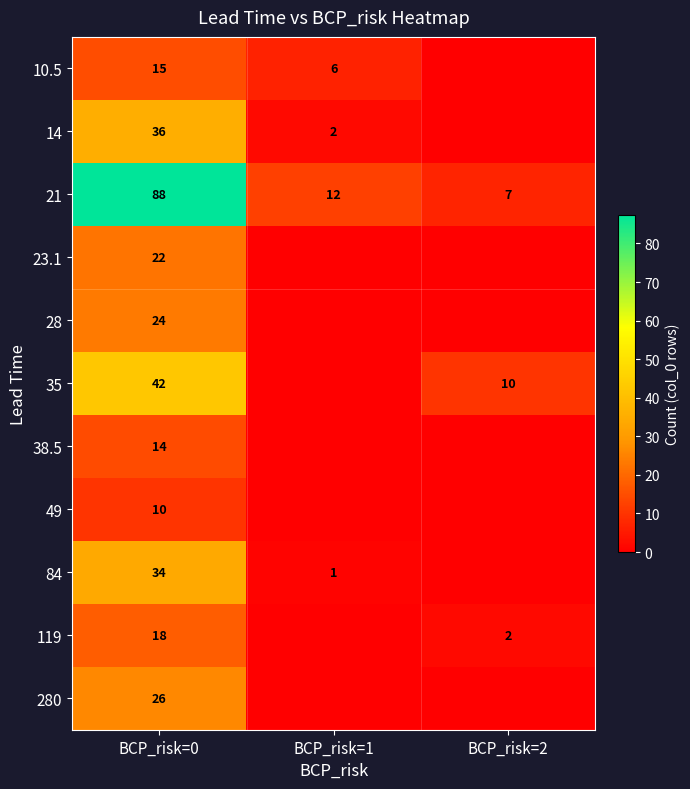

Rank the series at BCP_risk=0 from lowest to highest value.

49, 38.5, 10.5, 119, 23.1, 28, 280, 84, 14, 35, 21